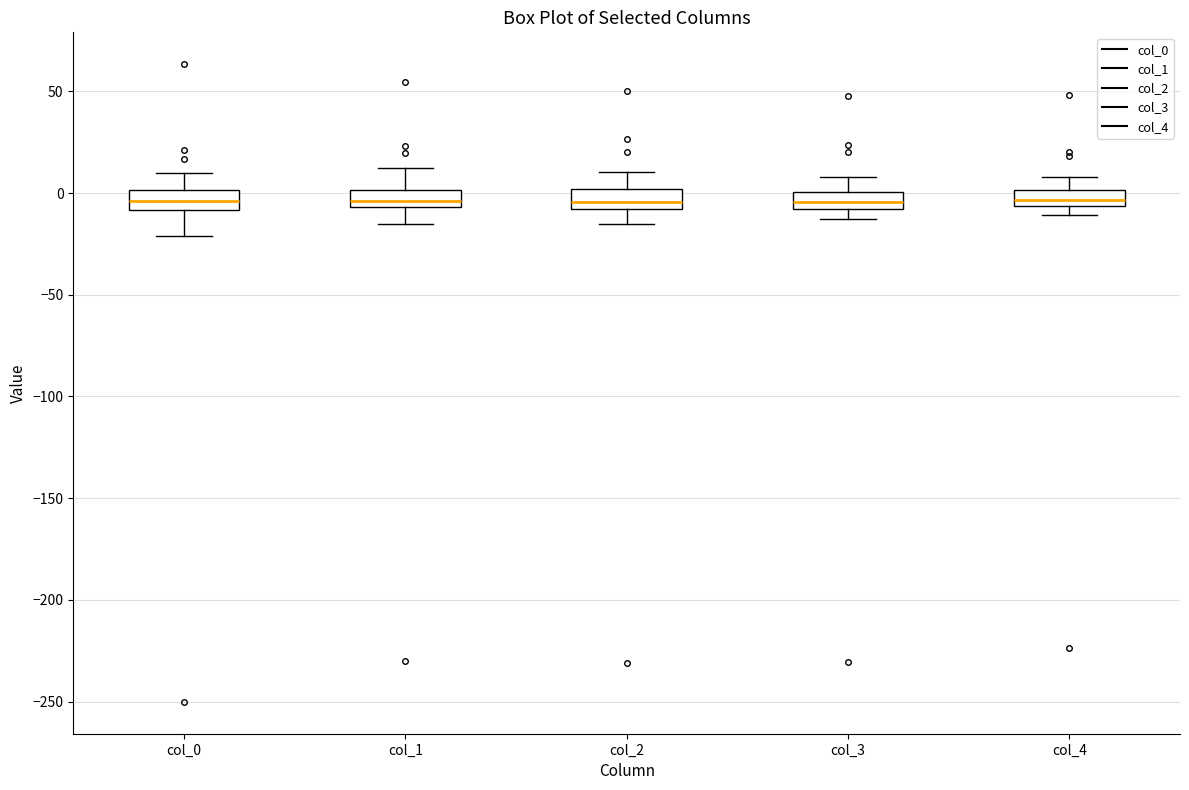

Reading left to right, read every box against the y-axis: the position of its median line, the range the box covers, and the ends of its whiskers. The values are not printed on the chart, so give them approximately, as read against the axis.

col_0: median -5, box -10 to 0, whiskers -20 to 10
col_1: median -5 (just above the box's lower edge), box -5 to 0, whiskers -15 to 10
col_2: median -5, box -10 to 0, whiskers -15 to 10
col_3: median -5, box -10 to 0, whiskers -15 to 10
col_4: median -5 (inside the box), box -5 to 0, whiskers -10 to 10